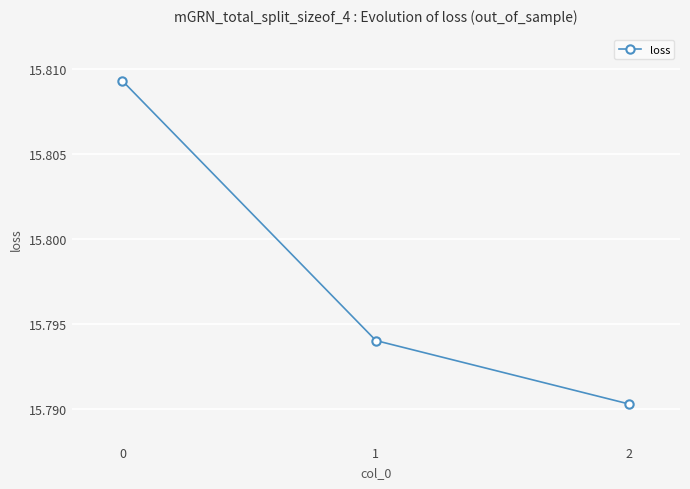

Count the values in the range 15 to 16.

3